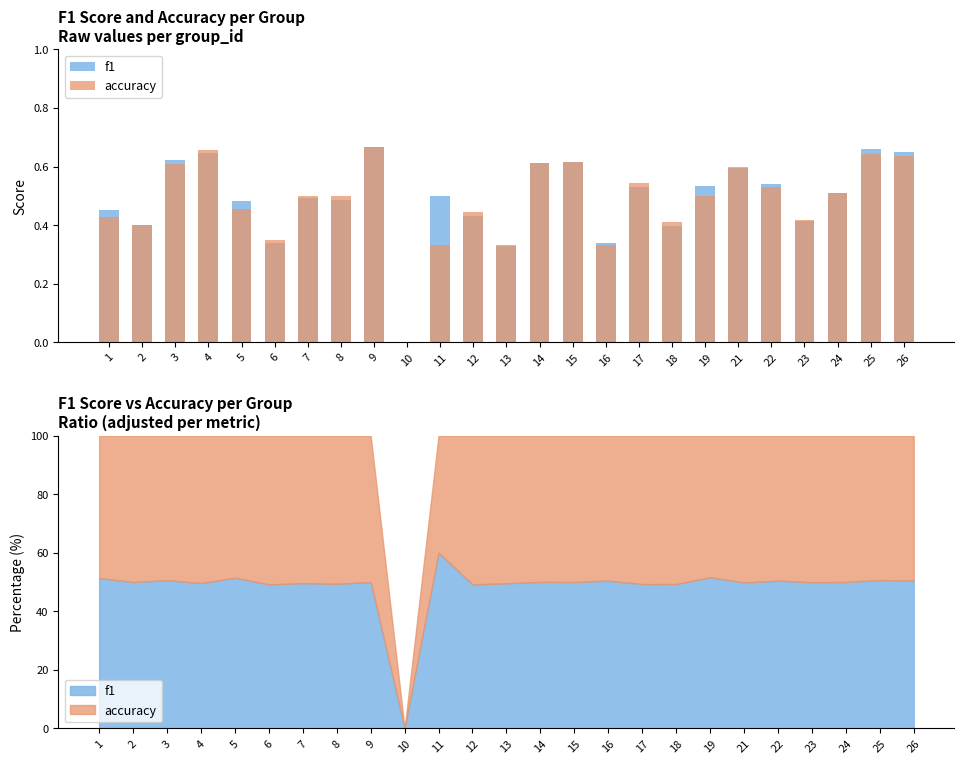

Count the number of data series in this chart.

2